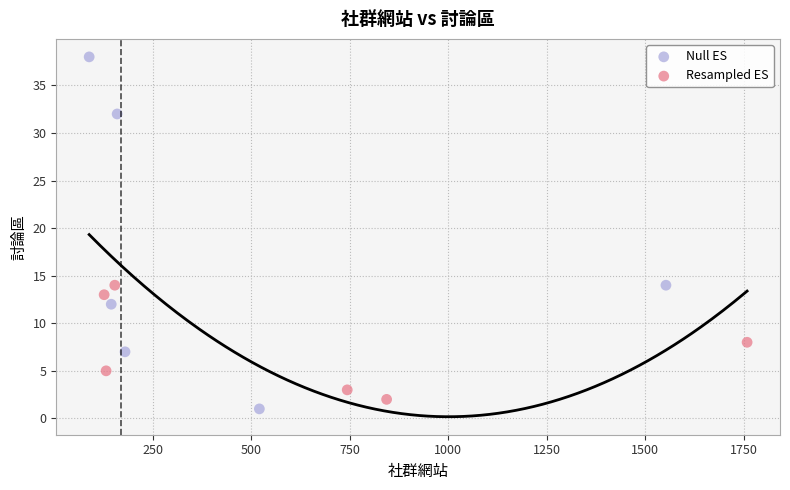

What are all the series names shown in the legend?

Null ES, Resampled ES